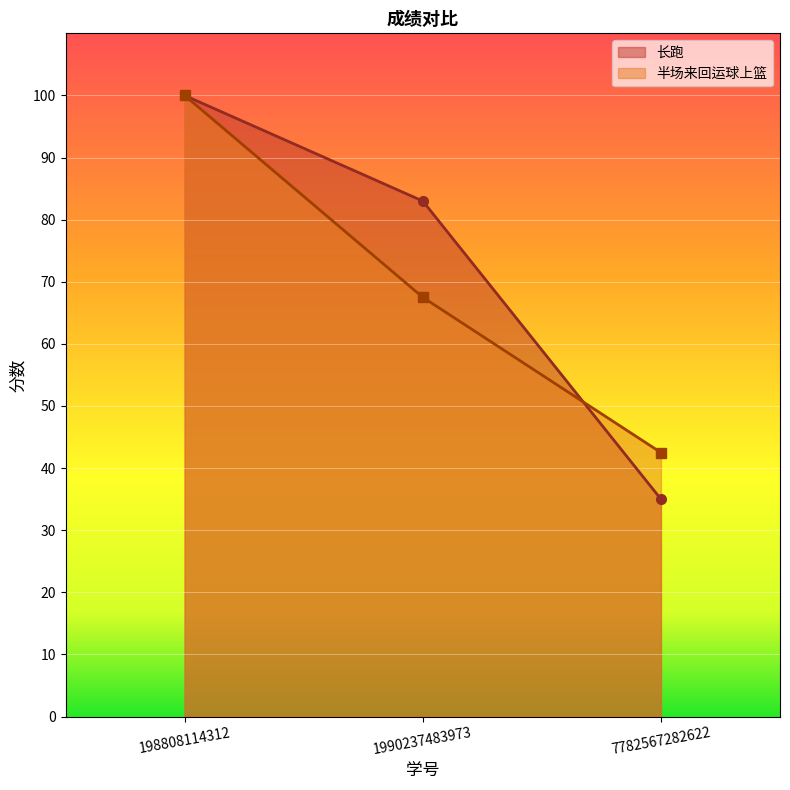

Rank the series at 1990237483973 from highest to lowest value.

长跑, 半场来回运球上篮